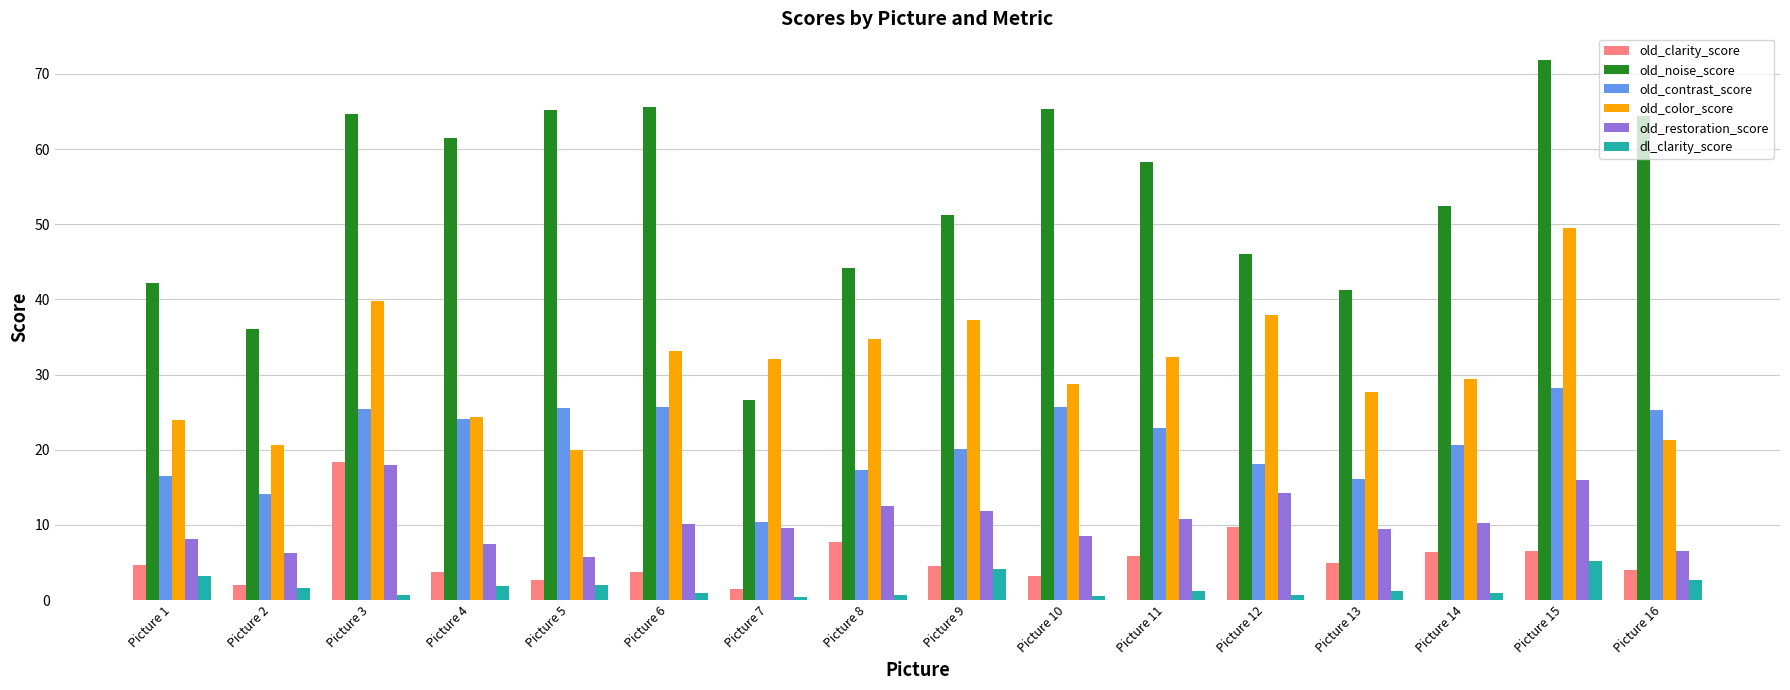

At which label does old_contrast_score reach its peak?

Picture 15